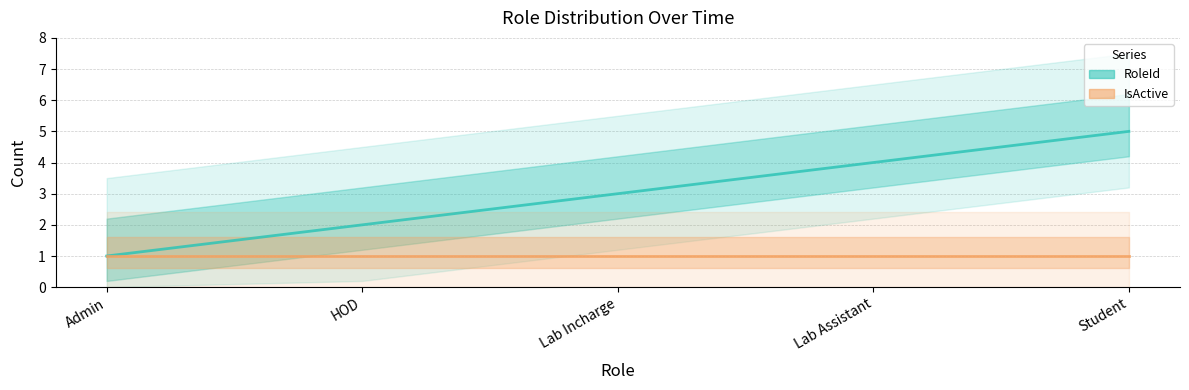

What is the change in value from Lab Assistant to Student?

+1